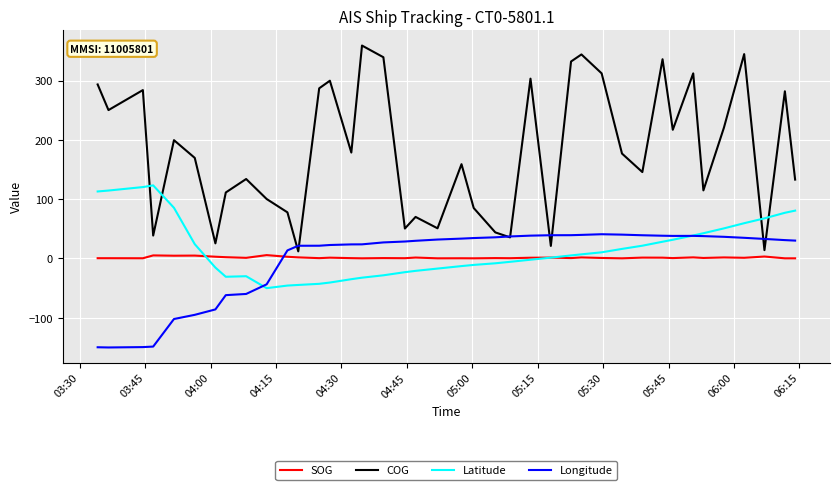

Which series has the largest range (max minus min)?

COG